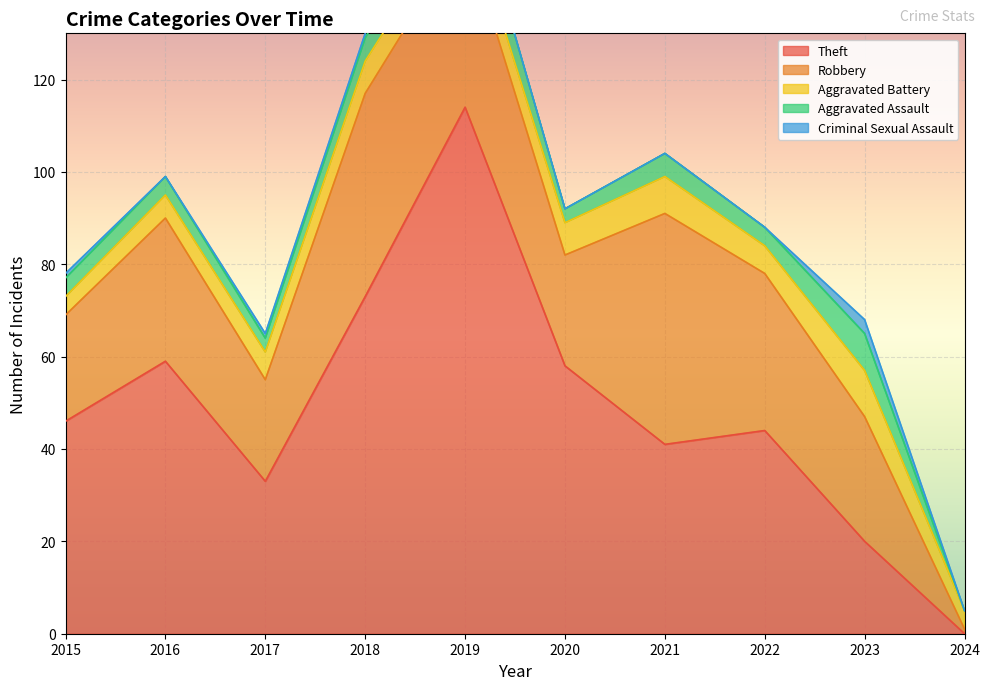

What is the difference between the maximum and minimum values in the Aggravated Assault series?

9